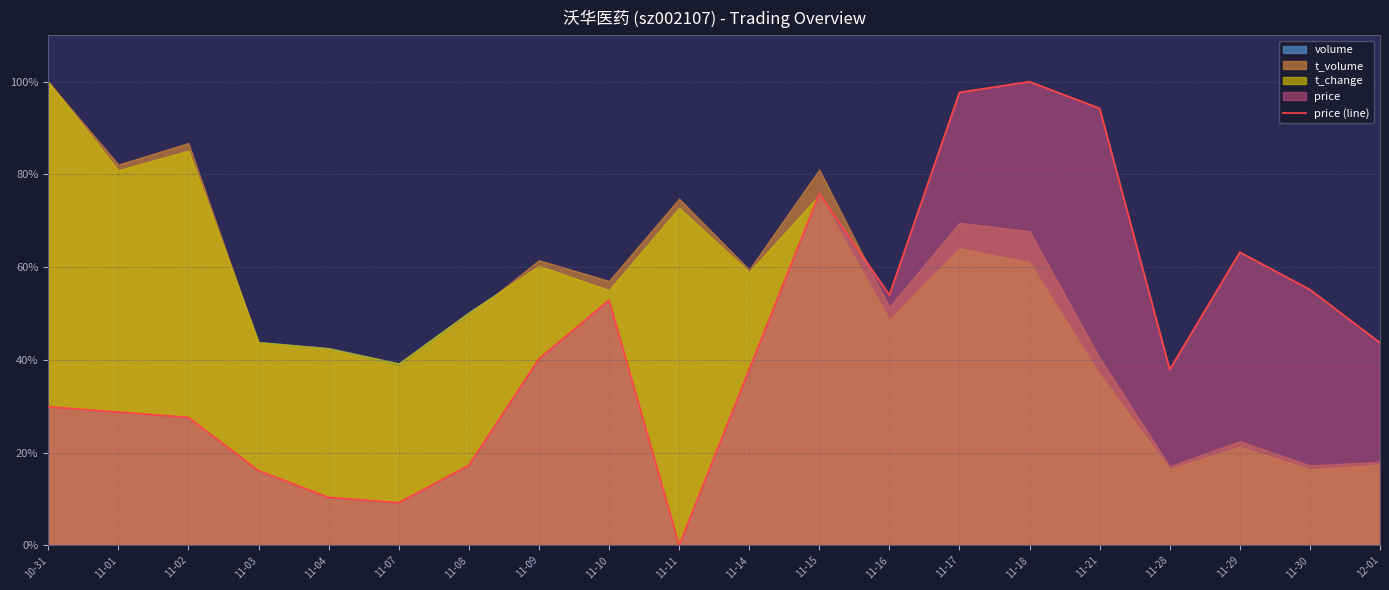

Count the number of values greater than 40.

10